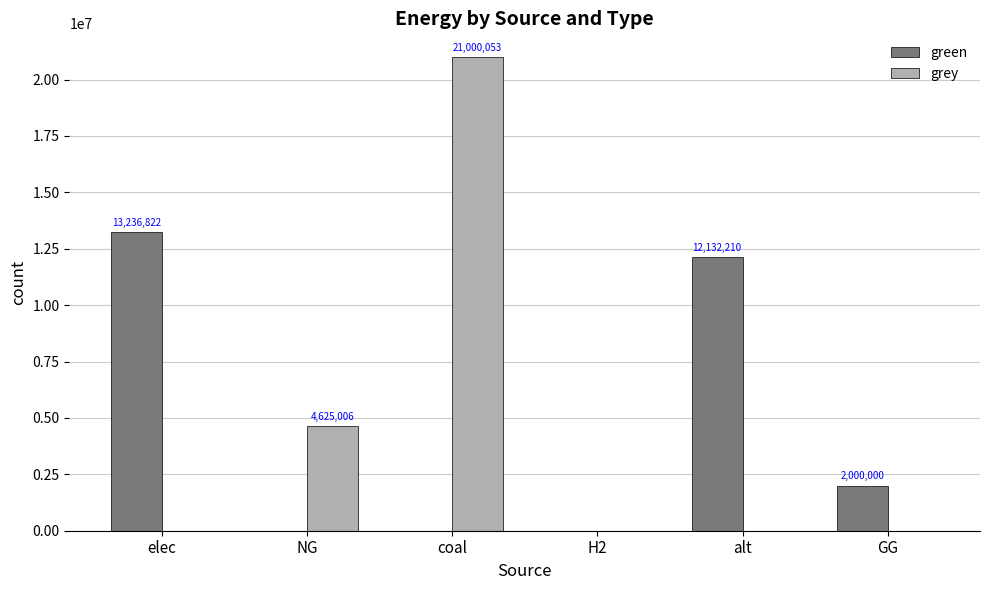

The green series shows 2000000.0 at GG. True or false?

True